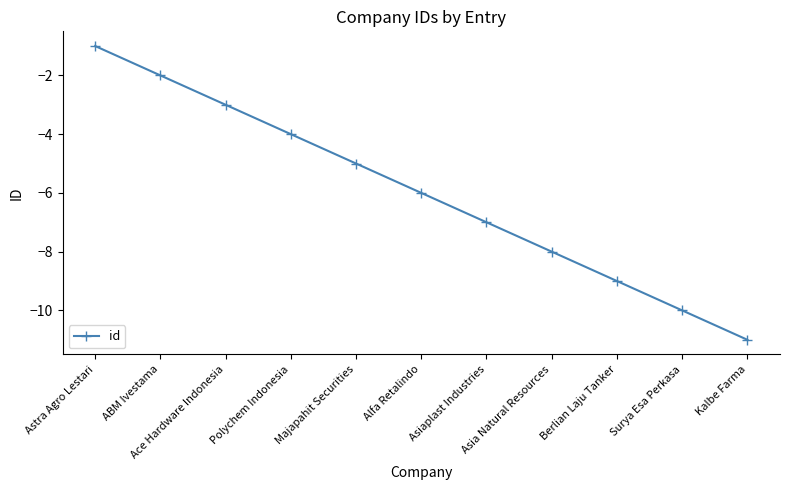

Reading right to left, transcribe all the data shown in this chart.

-11	-10	-9	-8	-7	-6	-5	-4	-3	-2	-1